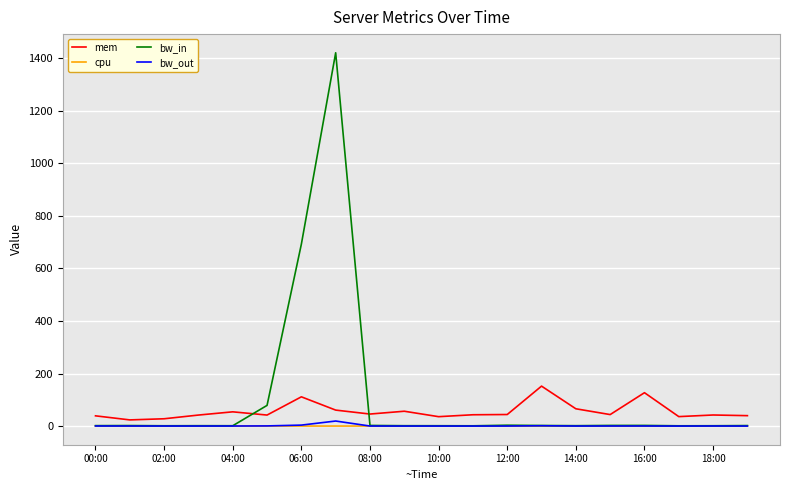

Which series has the largest range (max minus min)?

bw_in